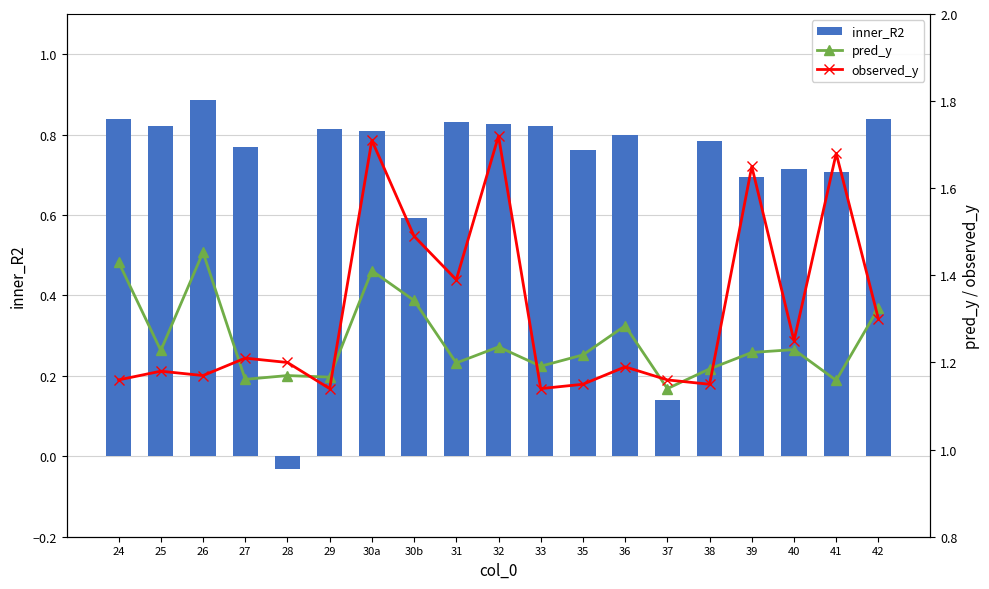

What is the sum of all inner_R2 values?

13.4